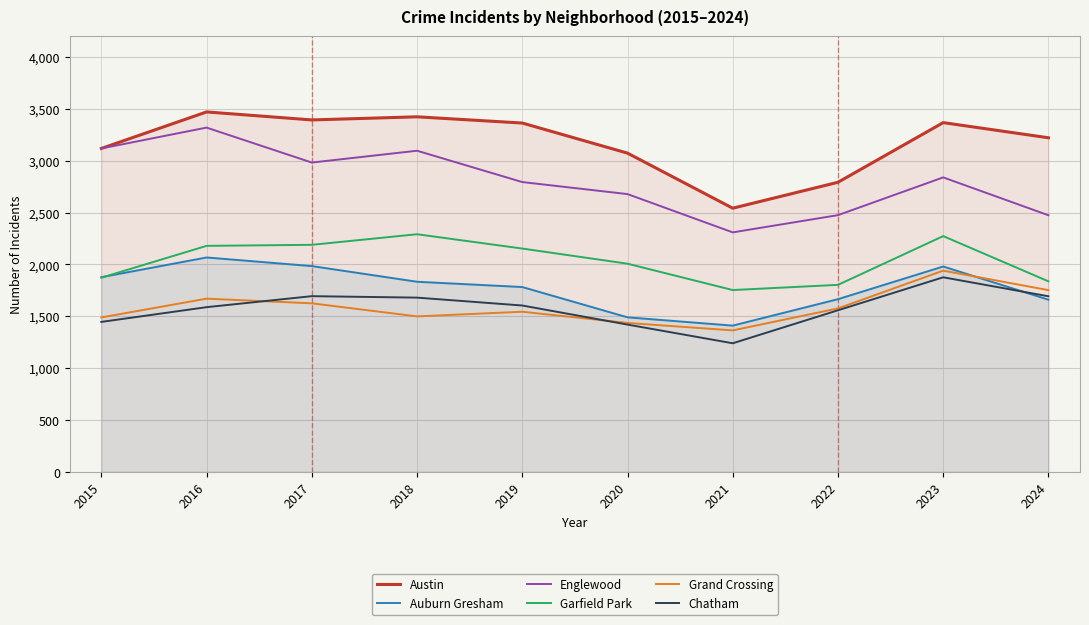

List the labels in order of Austin value, smallest first.

2021, 2022, 2020, 2015, 2024, 2019, 2023, 2017, 2018, 2016